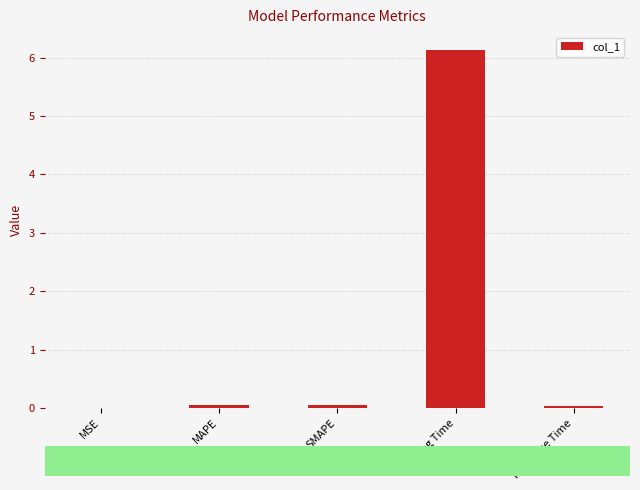

At which category does the chart reach its peak across all series?

Training Time